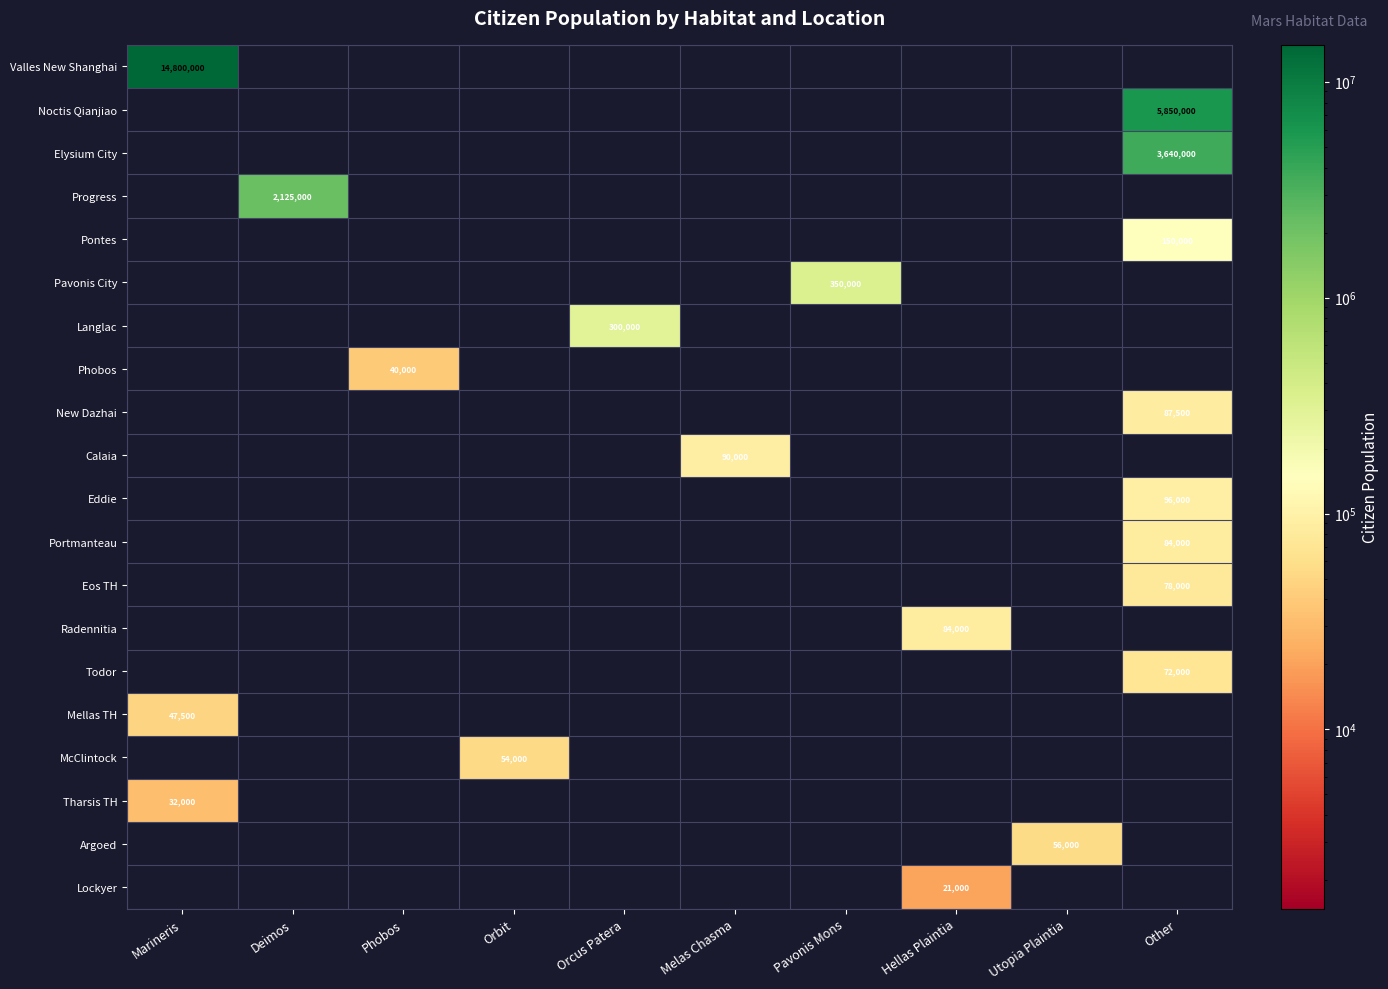

True or false: Radennitia has a value of 84000 at Hellas Plaintia.

True